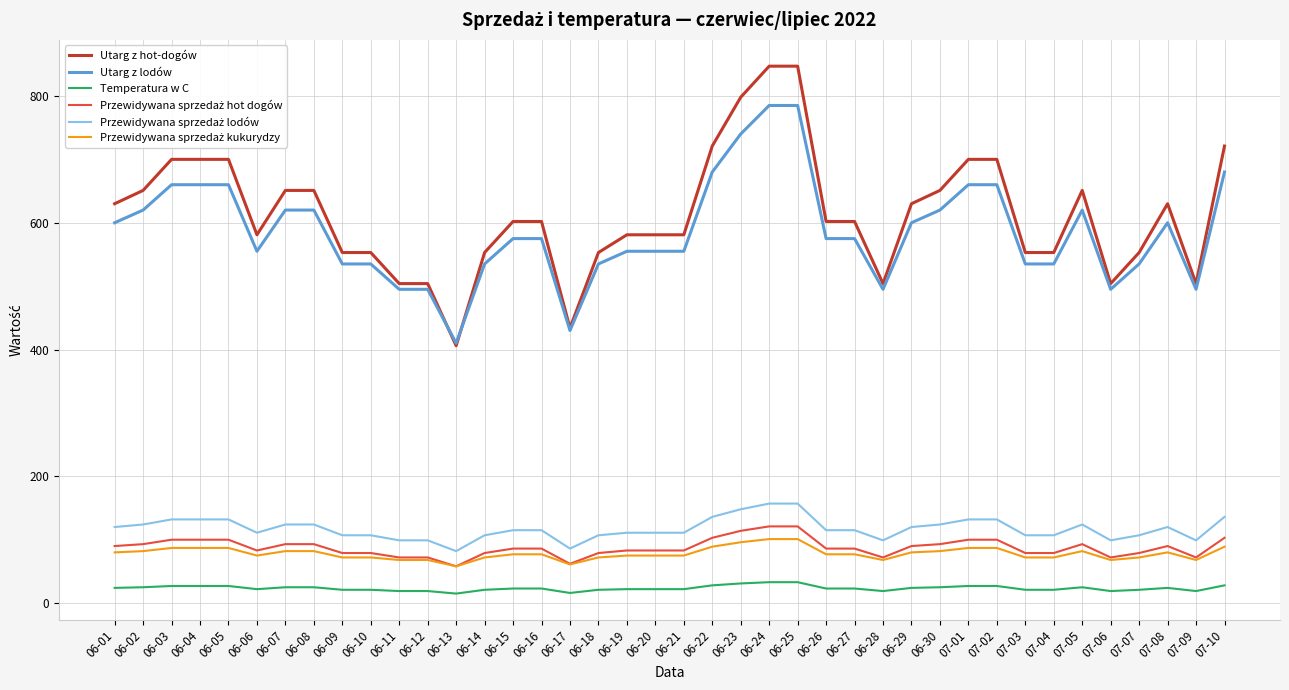

Which series has the largest range (max minus min)?

Utarg z hot-dogów